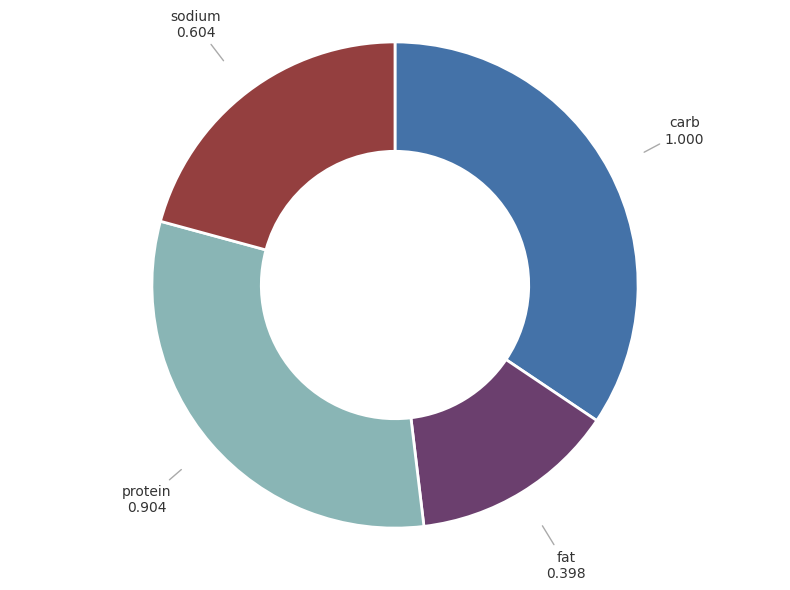

Combined, do fat and carb account for over 50%?

No